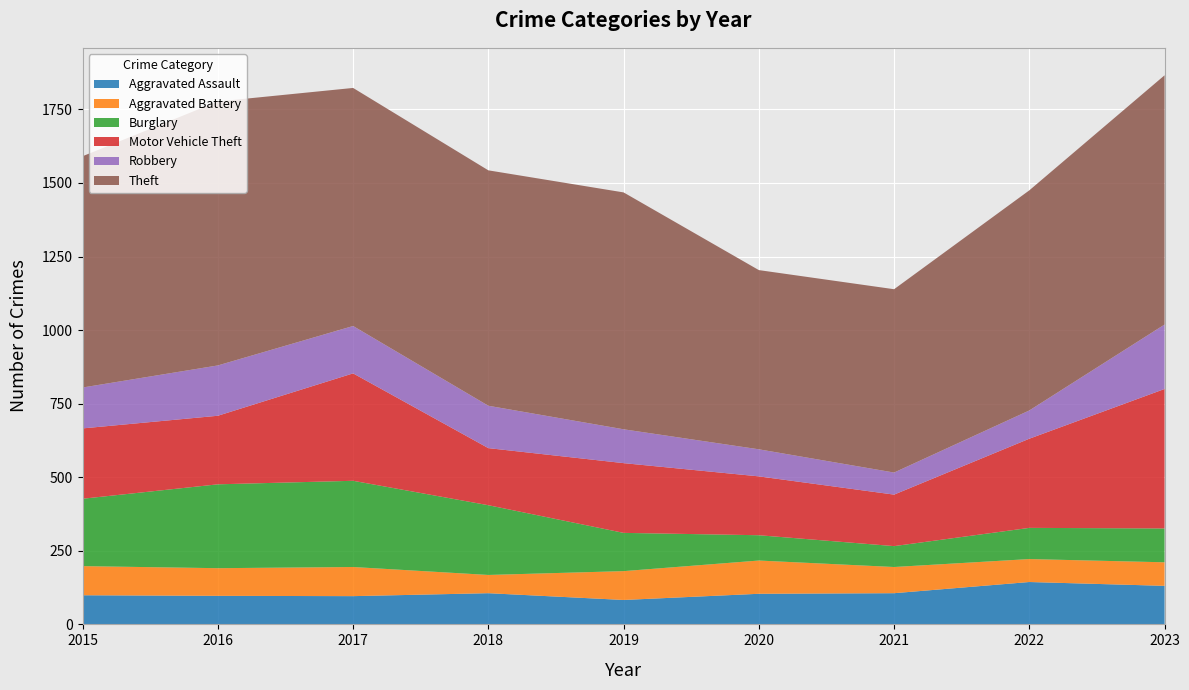

Reading right to left, what are all the values shown in this chart?

Aggravated Assault: 131	144	106	104	83	106	96	97	99
Aggravated Battery: 80	78	89	113	98	62	99	94	99
Burglary: 115	106	71	86	130	237	293	285	229
Motor Vehicle Theft: 474	303	175	200	237	194	365	233	239
Robbery: 219	96	75	92	115	144	161	171	139
Theft: 847	748	623	609	805	800	809	897	786